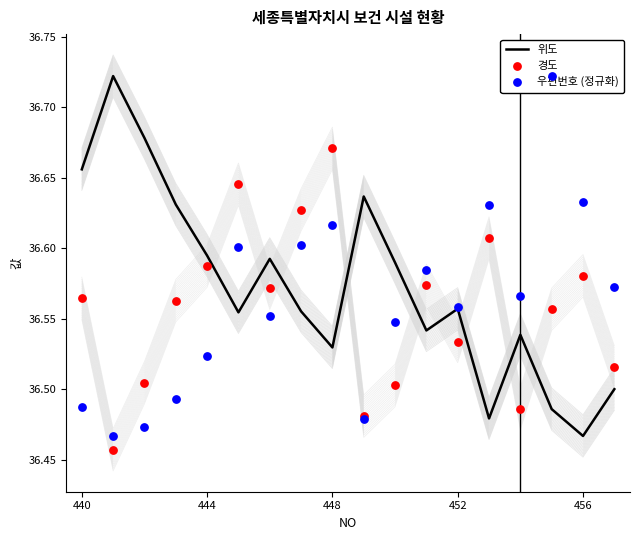

Which series contains the lowest Y value?

경도